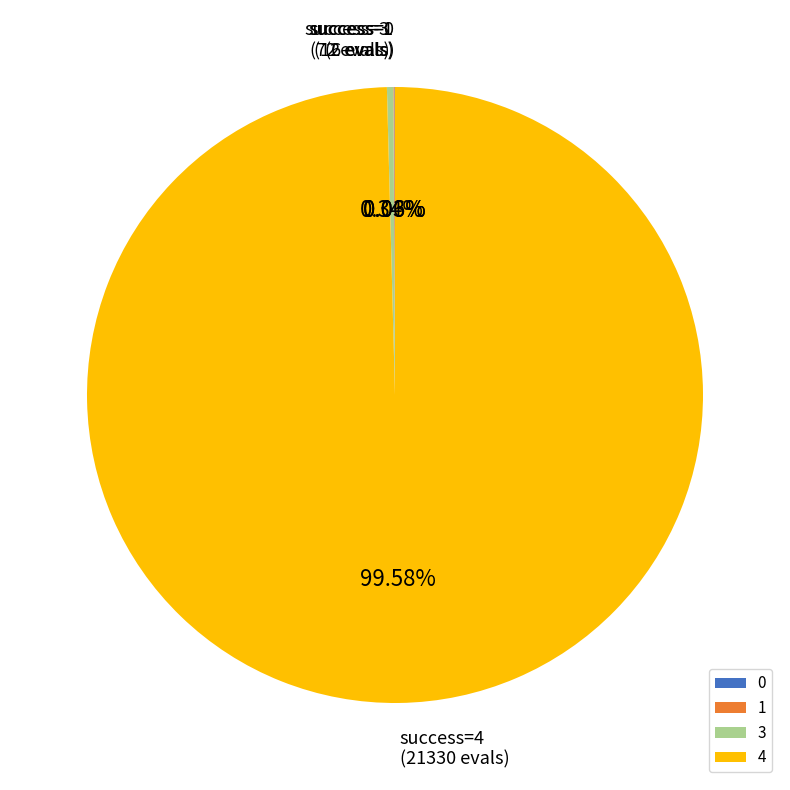

Does 4 represent more than half of the total?

Yes